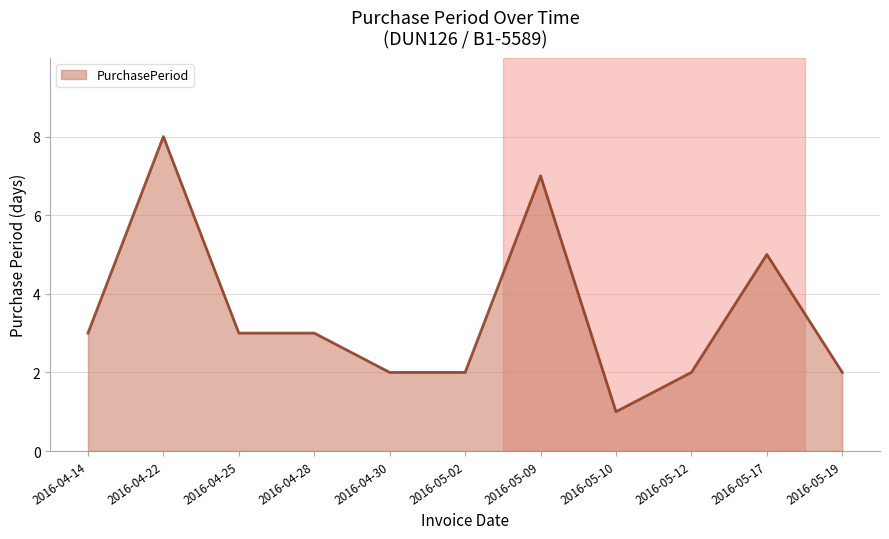

How many categories are shown in the chart?

11